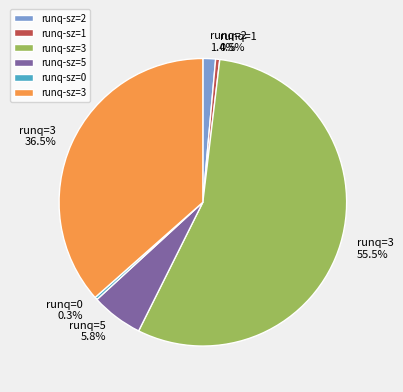

Does any single category account for the majority?

Yes